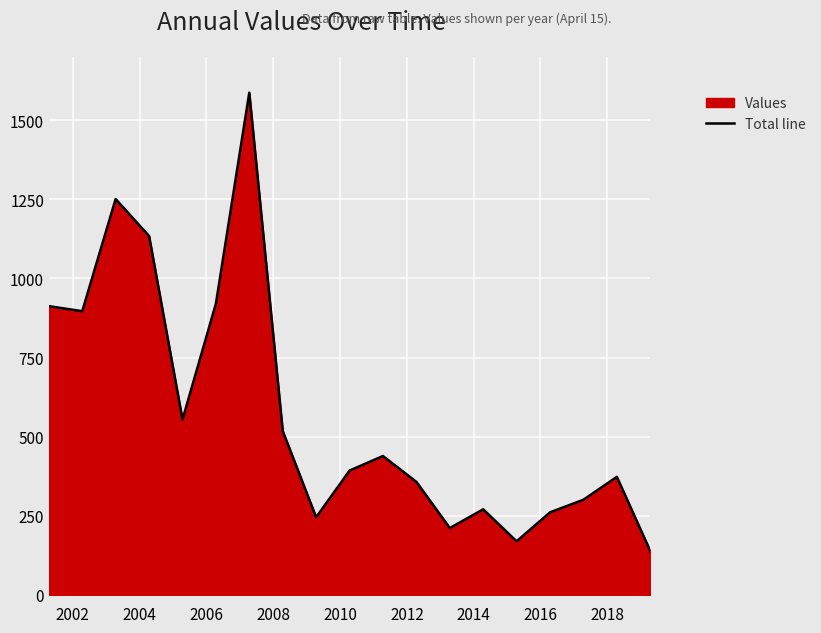

What is the difference between the maximum and minimum values?

1448.2